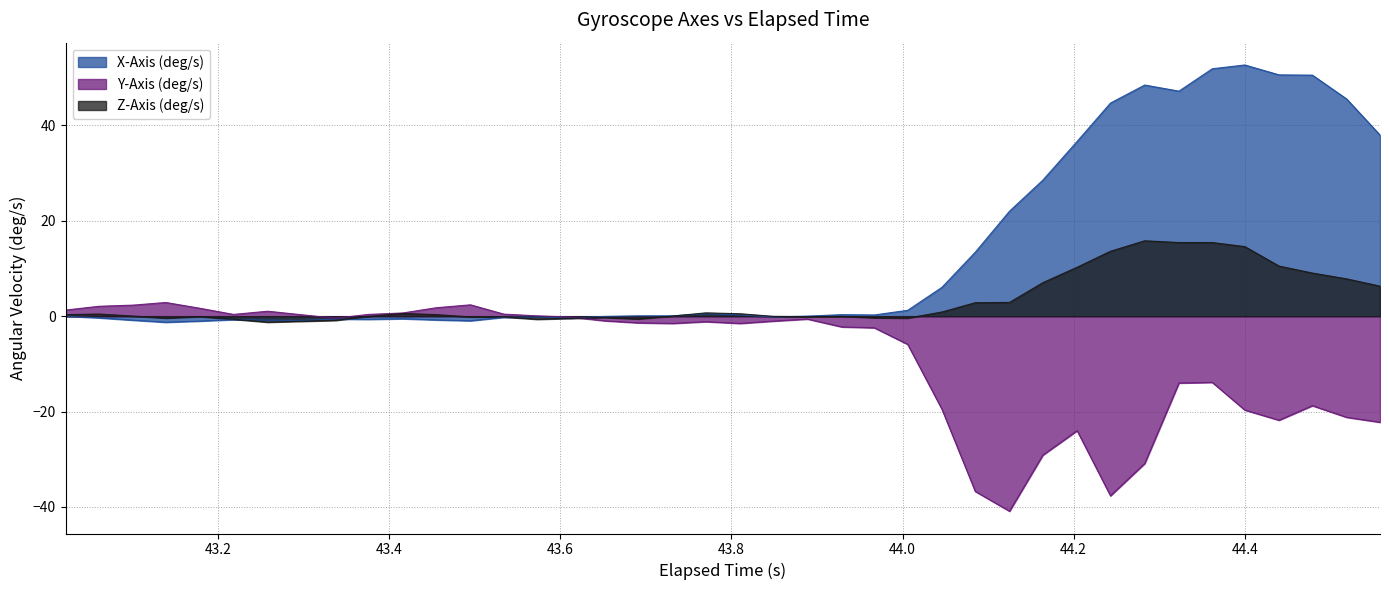

Rank the series by their average value, from lowest to highest.

Y-Axis (deg/s), Z-Axis (deg/s), X-Axis (deg/s)